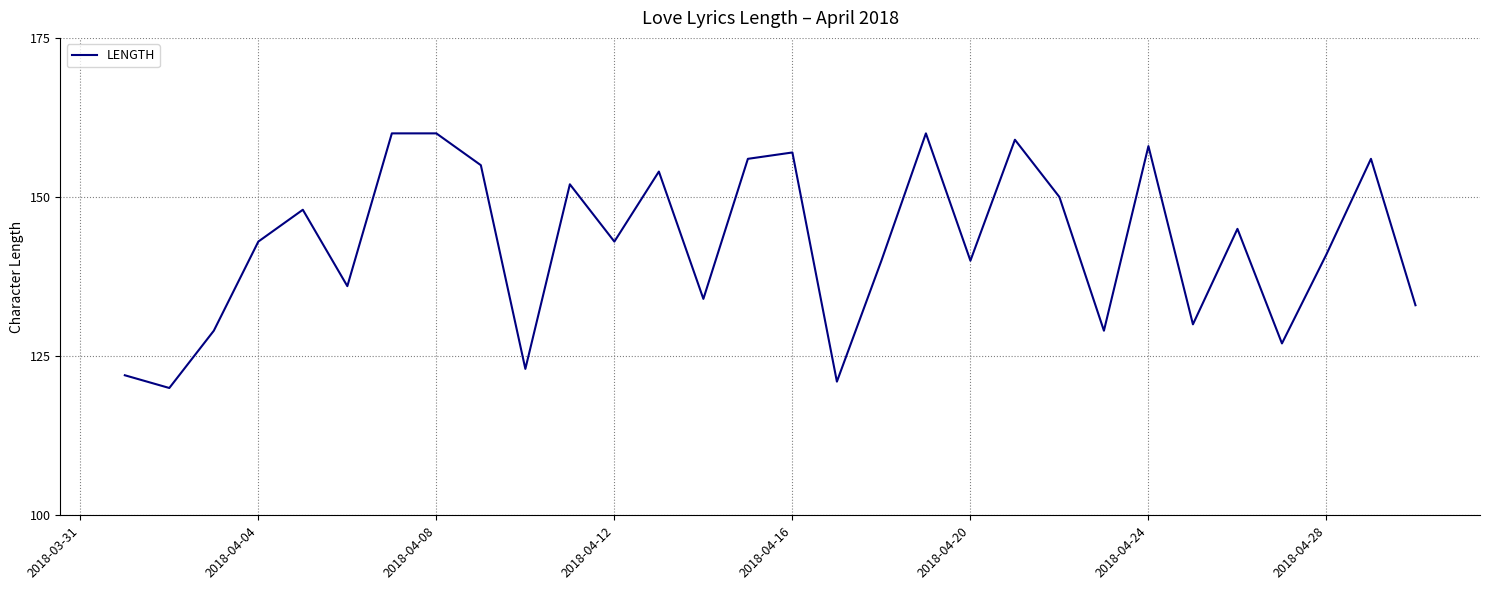

What is the maximum value shown in the chart?

160